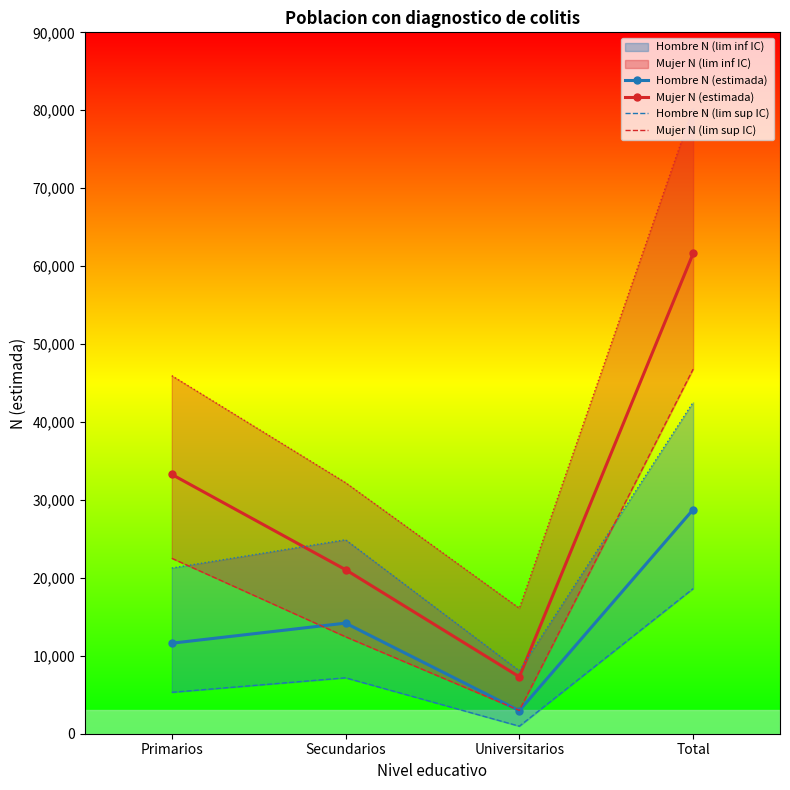

What position from the left is Total?

4